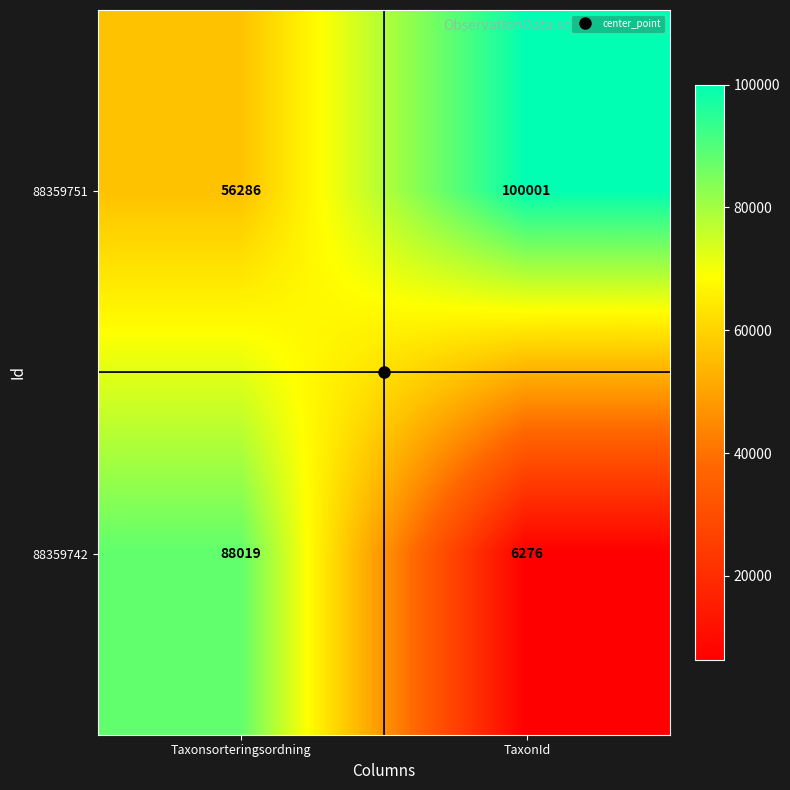

Which series has the largest range (max minus min)?

88359742